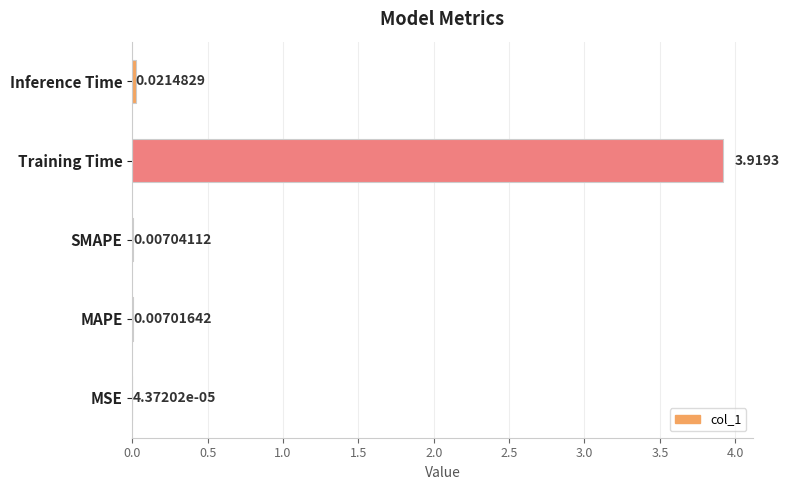

Between Inference Time and Training Time, which is larger?

Training Time